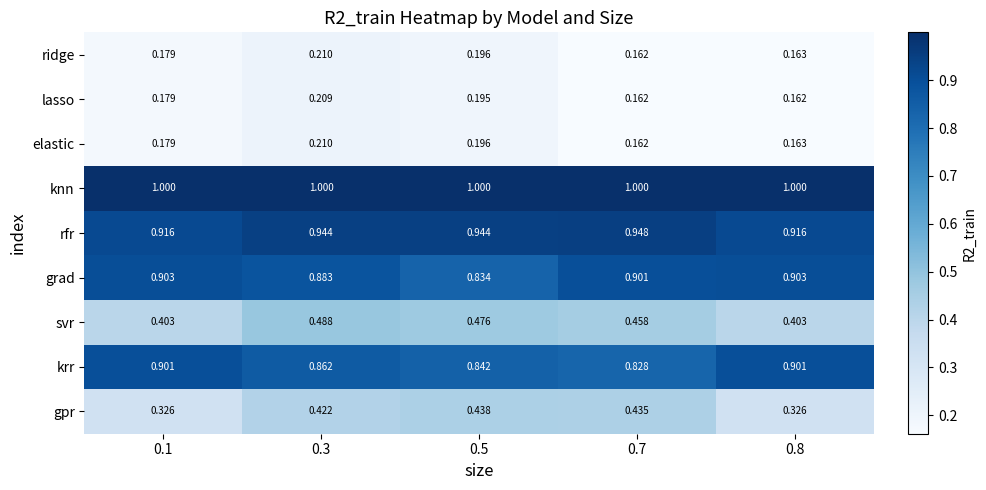

Which series has the largest total across all categories?

knn